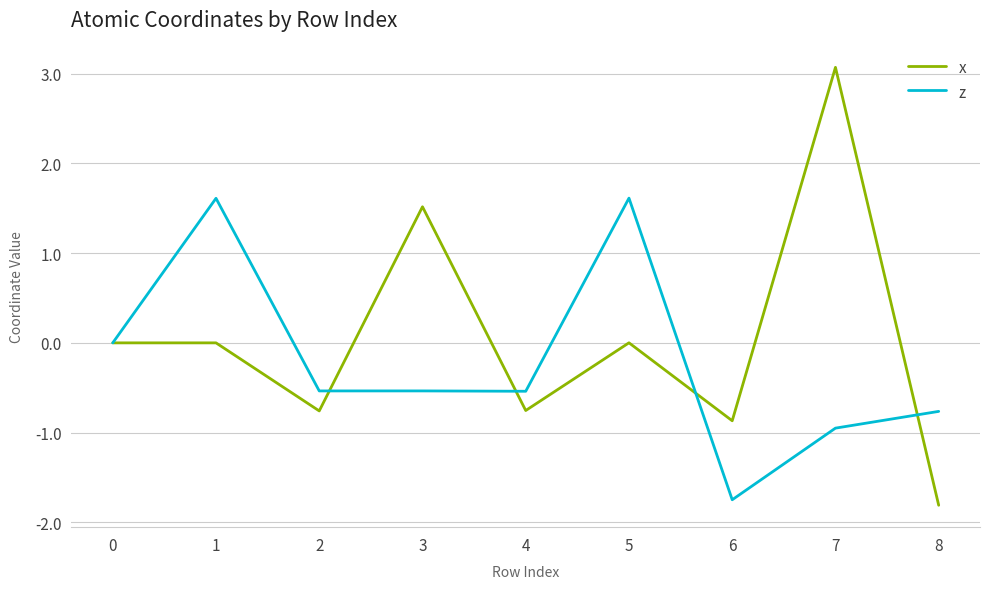

At how many categories does at least one series exceed -1?

9